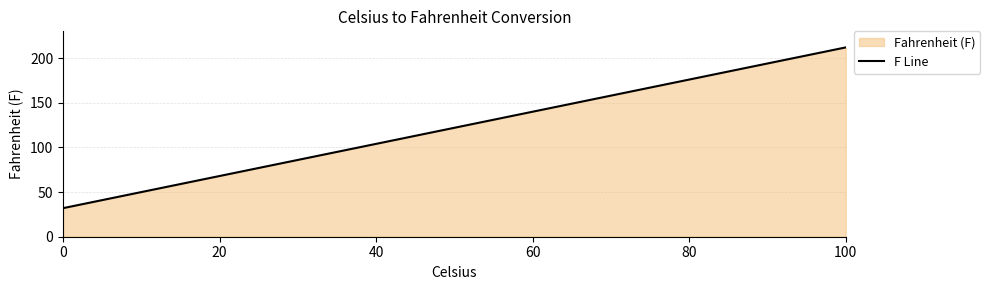

What is the value of the 4th point from the left?

86